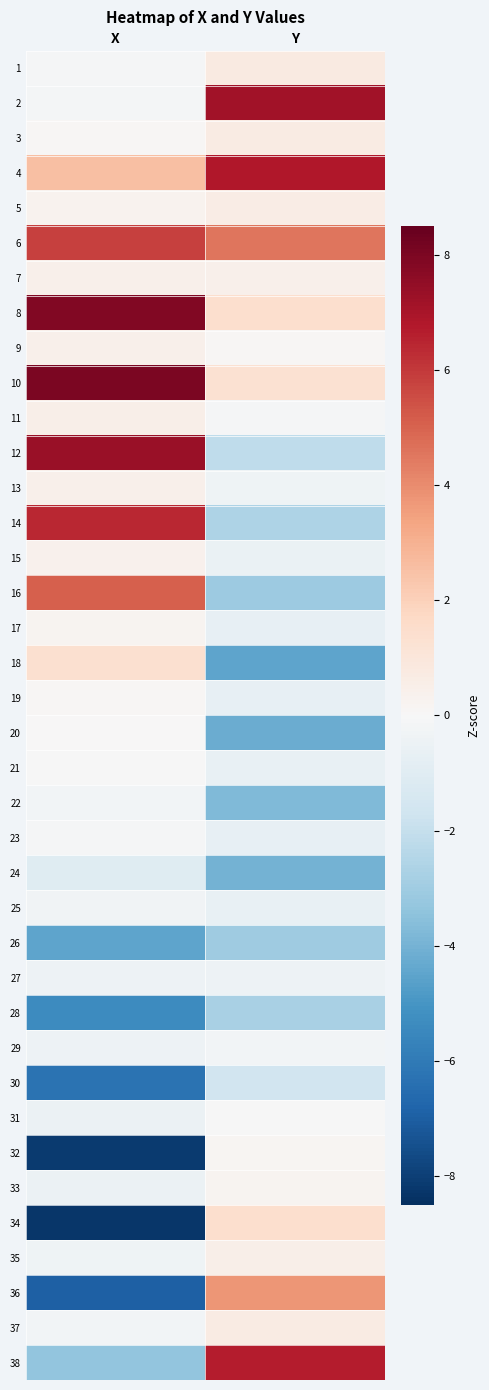

What is the total value across all series at X?

0.2